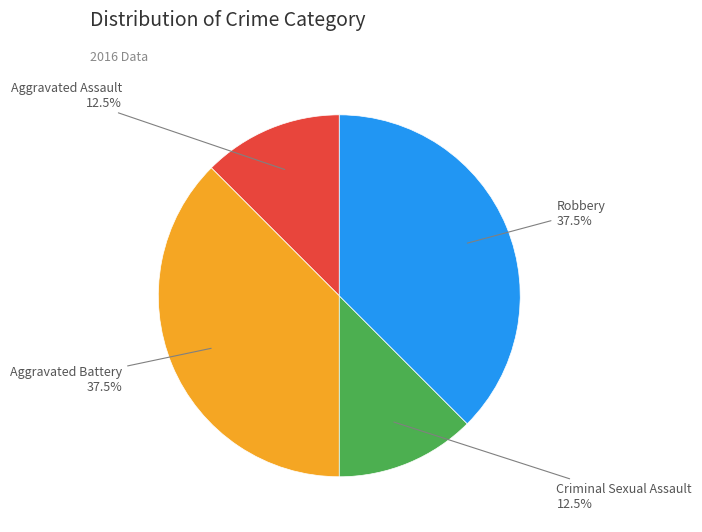

Count the number of slices in the pie.

4